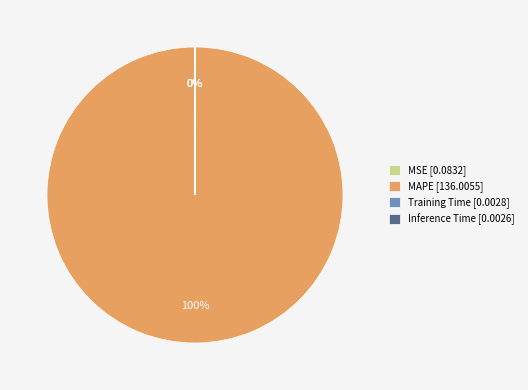

The MAPE [136.0055] slice represents 100% of the pie. True or false?

True